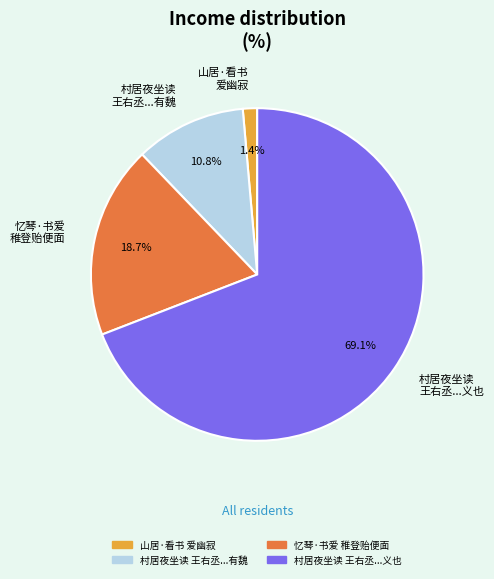

Which has a higher value, 忆琴·书爱 稚登贻便面 or 村居夜坐读 王右丞...义也?

村居夜坐读 王右丞...义也